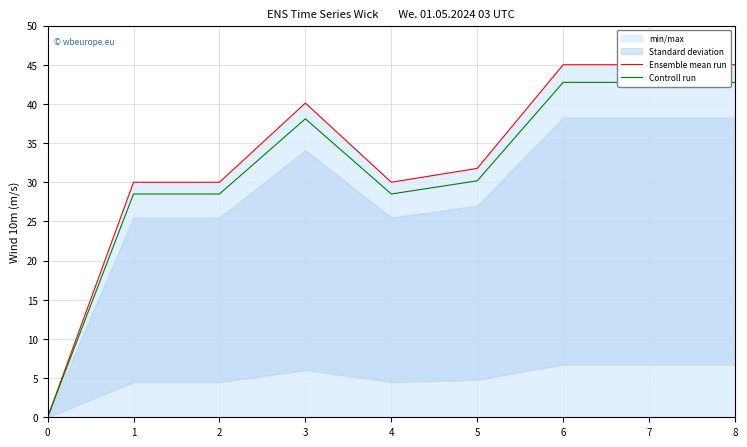

Reading right to left, extract all data points from this chart.

Ensemble mean run: 45.0	45.0	45.0	31.8	30.0	40.1	30.0	30.0	0.0
Controll run: 42.8	42.8	42.8	30.2	28.5	38.1	28.5	28.5	0.0